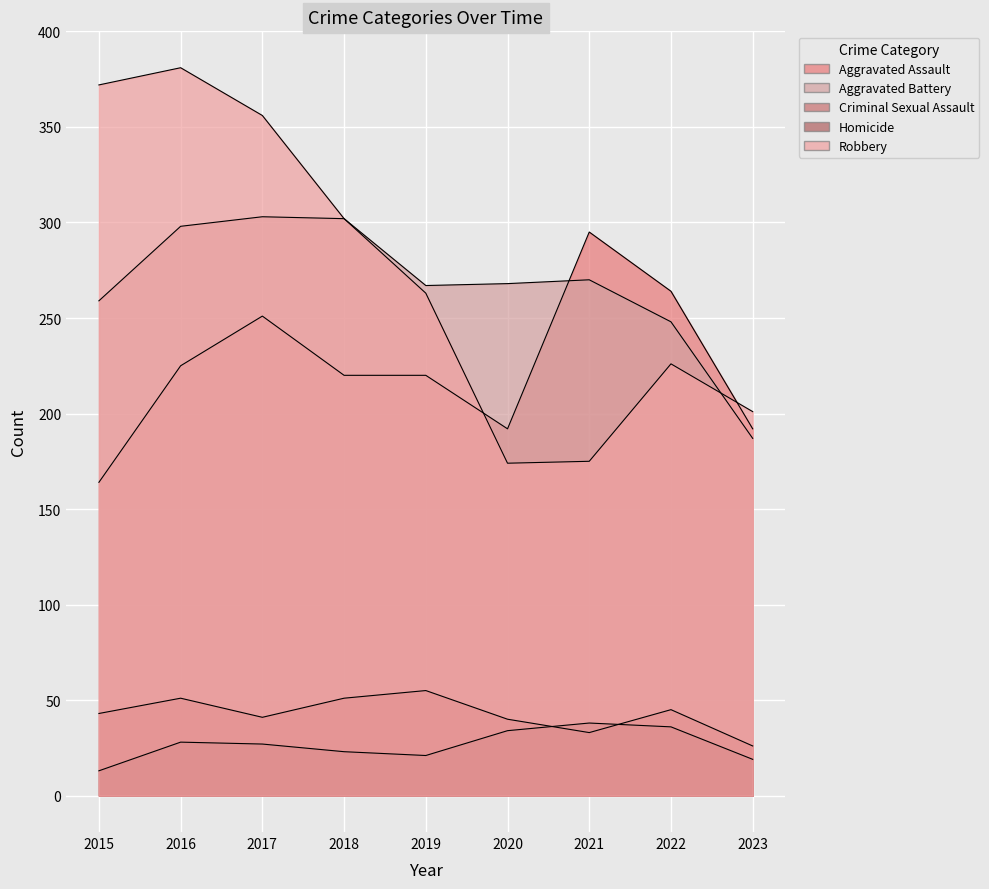

Which series changed the most between 2020 and 2023?

Aggravated Battery